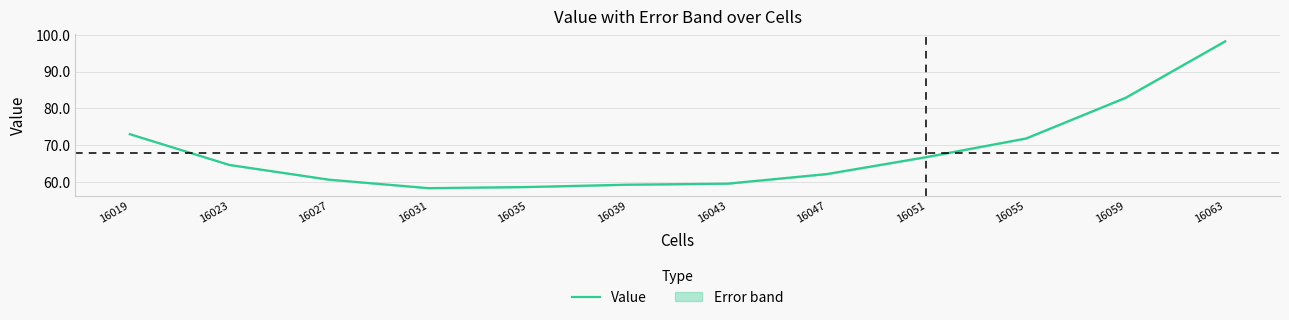

At which category does the data reach its first local valley?

16031